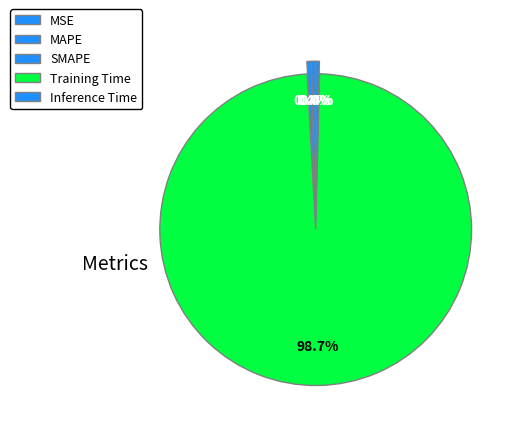

Is it true that MAPE is 0% of the pie?

True